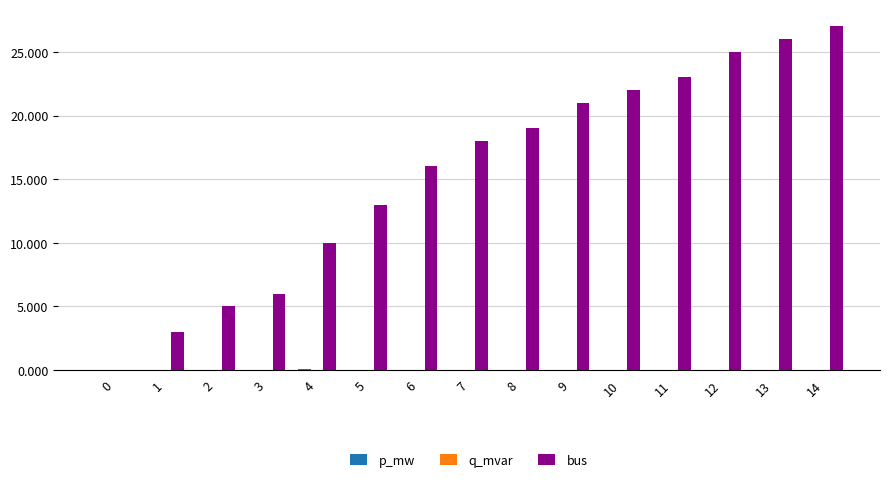

Between 1 and 9, which series saw the biggest shift?

bus